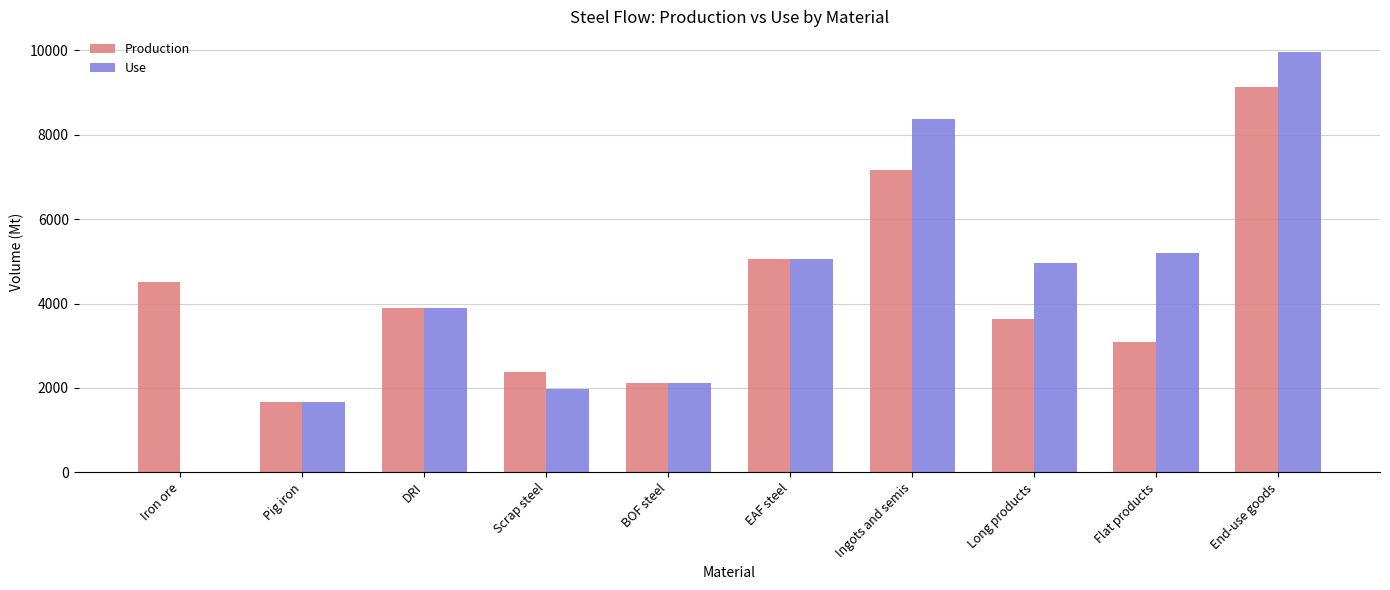

Read the Production value at End-use goods.

9137.2